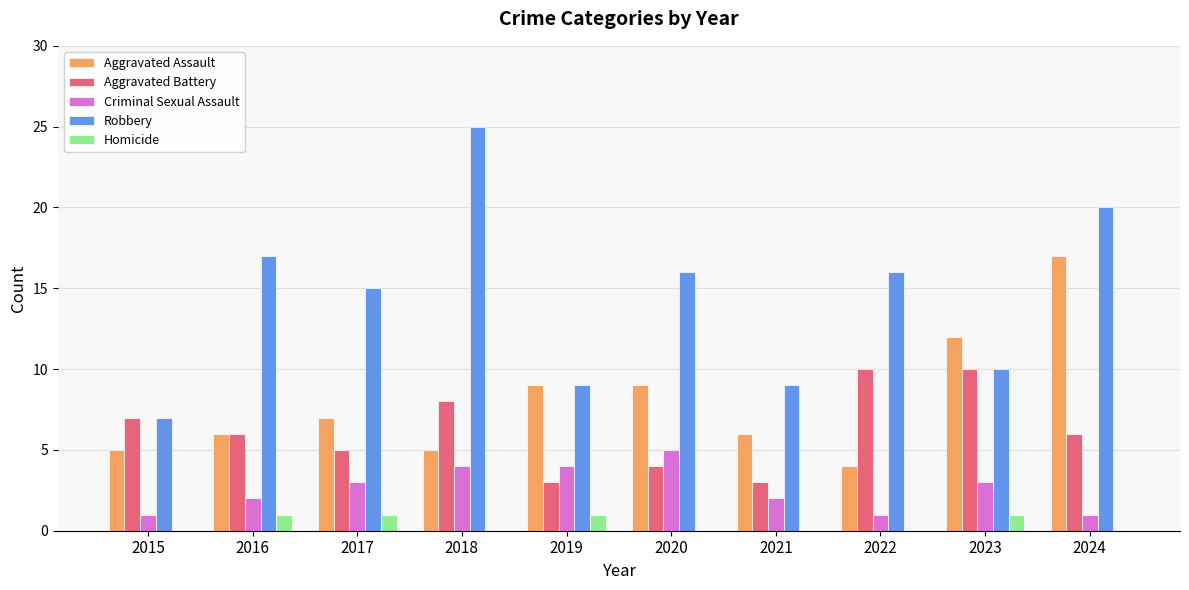

Does the chart contain stacked bars?

No